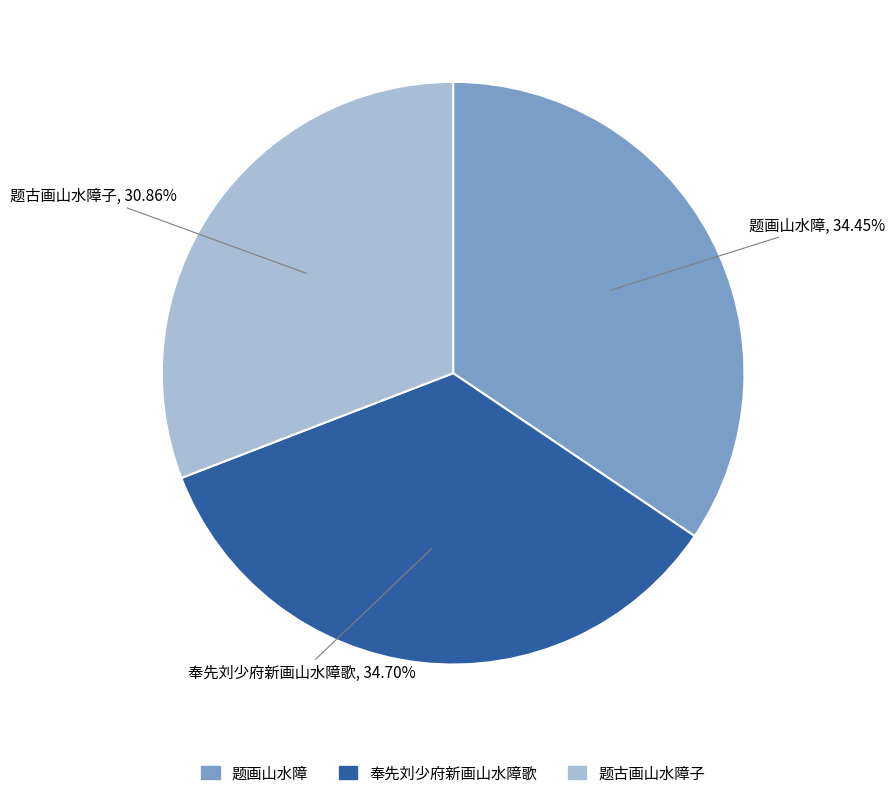

Does any single category account for the majority?

No